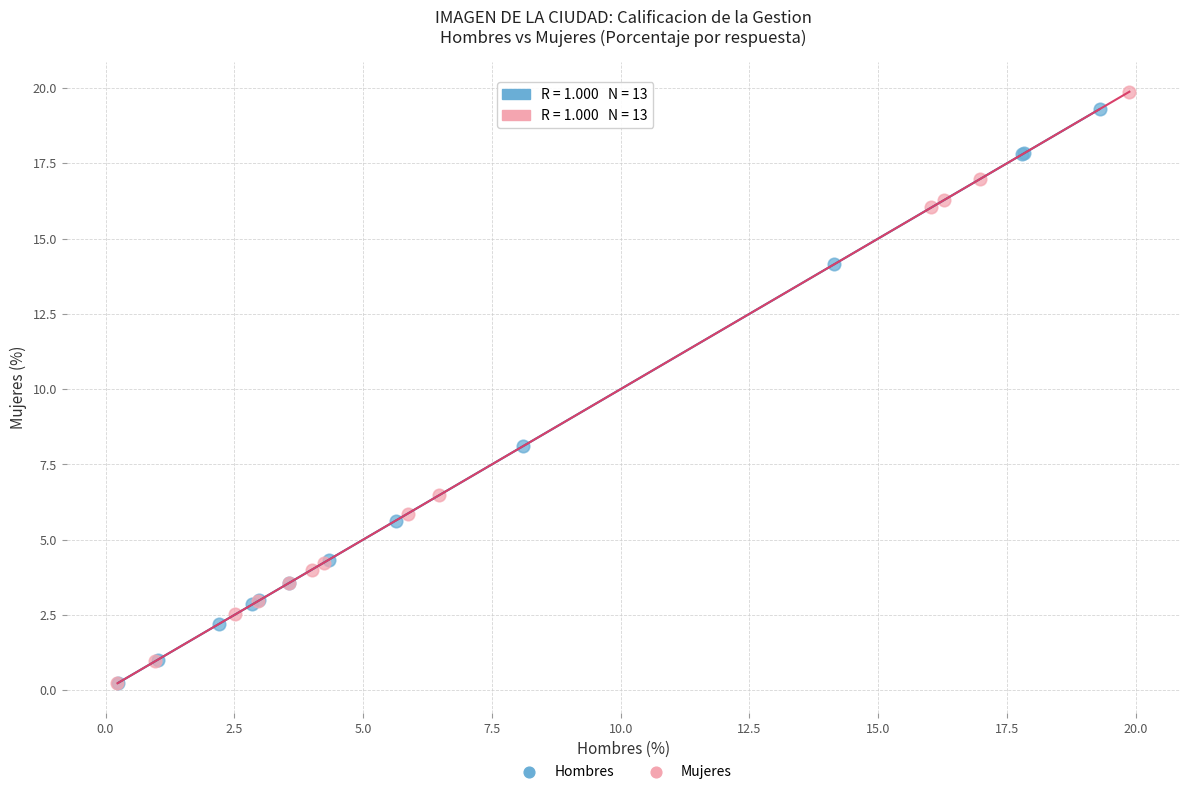

Which series has the widest spread of Y values?

Mujeres